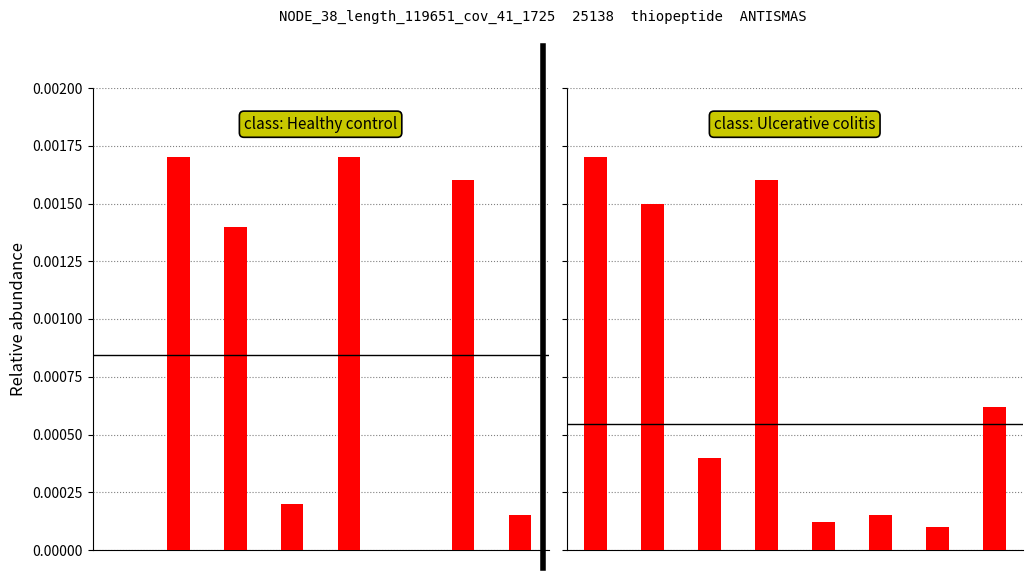

What are all the series names shown in the legend?

Healthy control, Ulcerative colitis